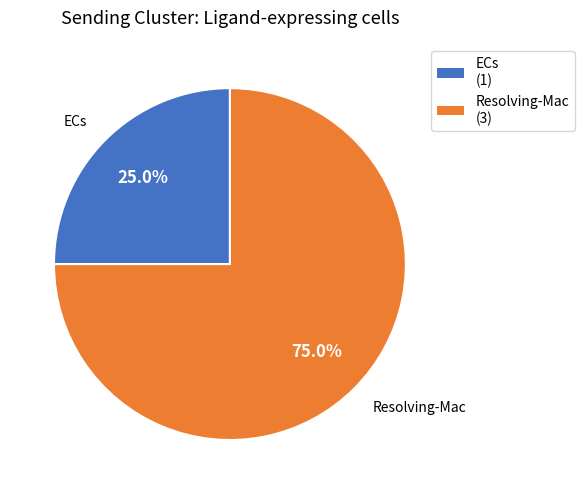

Rank the categories by value from lowest to highest.

ECs, Resolving-Mac